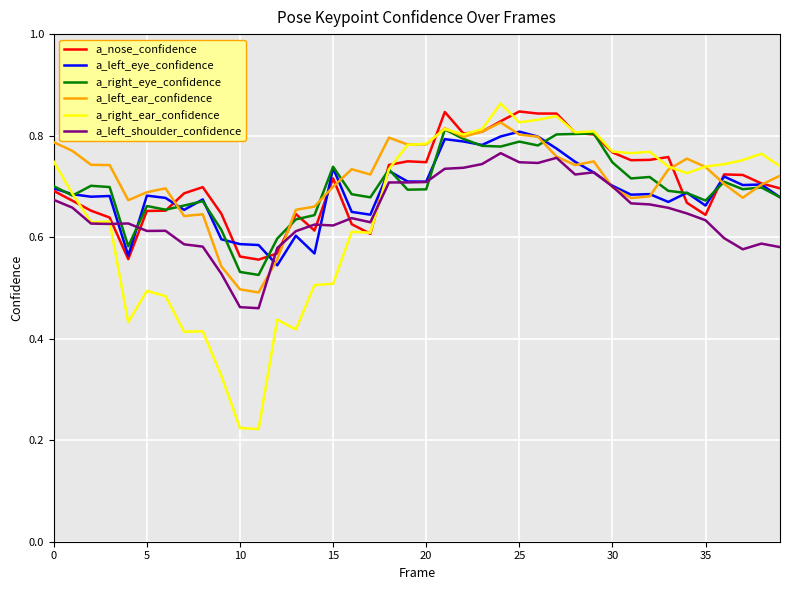

Which series has the largest range (max minus min)?

a_right_ear_confidence